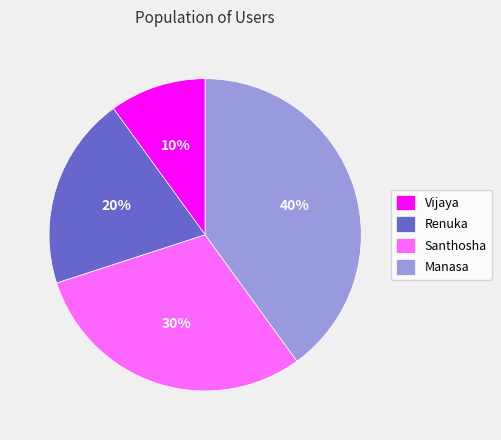

Rank the categories by value from lowest to highest.

Vijaya, Renuka, Santhosha, Manasa